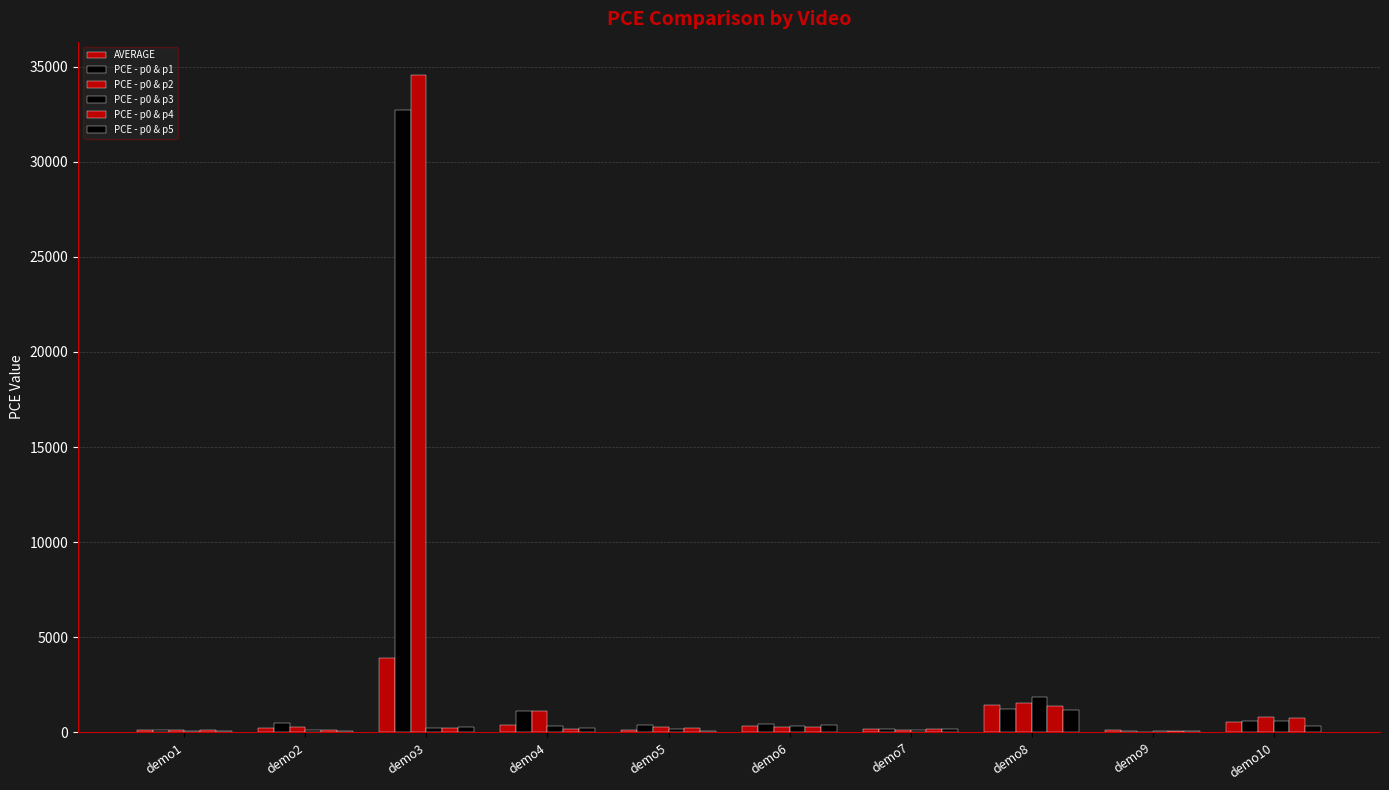

How many distinct data groups are displayed?

6